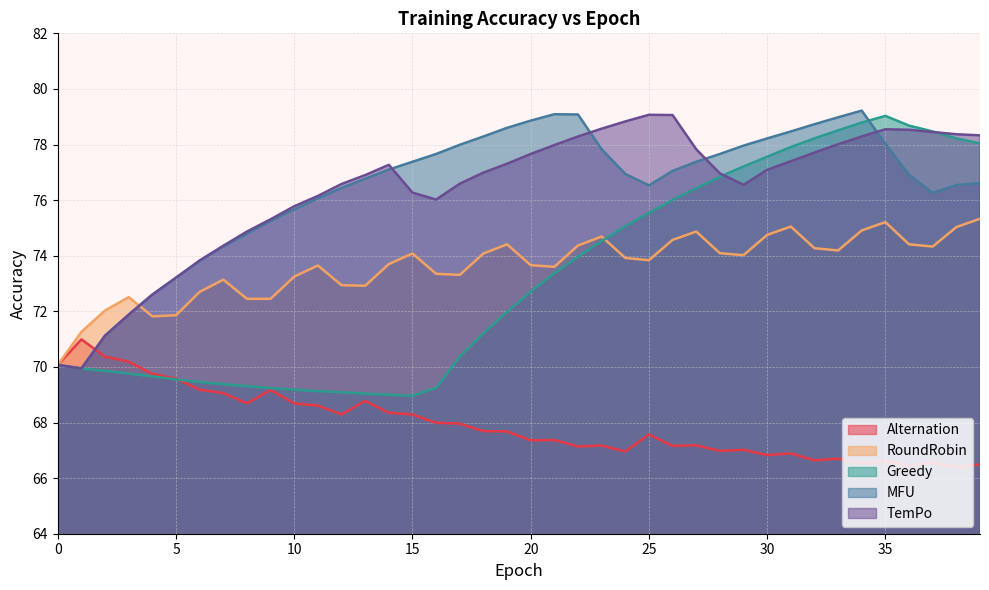

At which label does Alternation reach its peak?

1